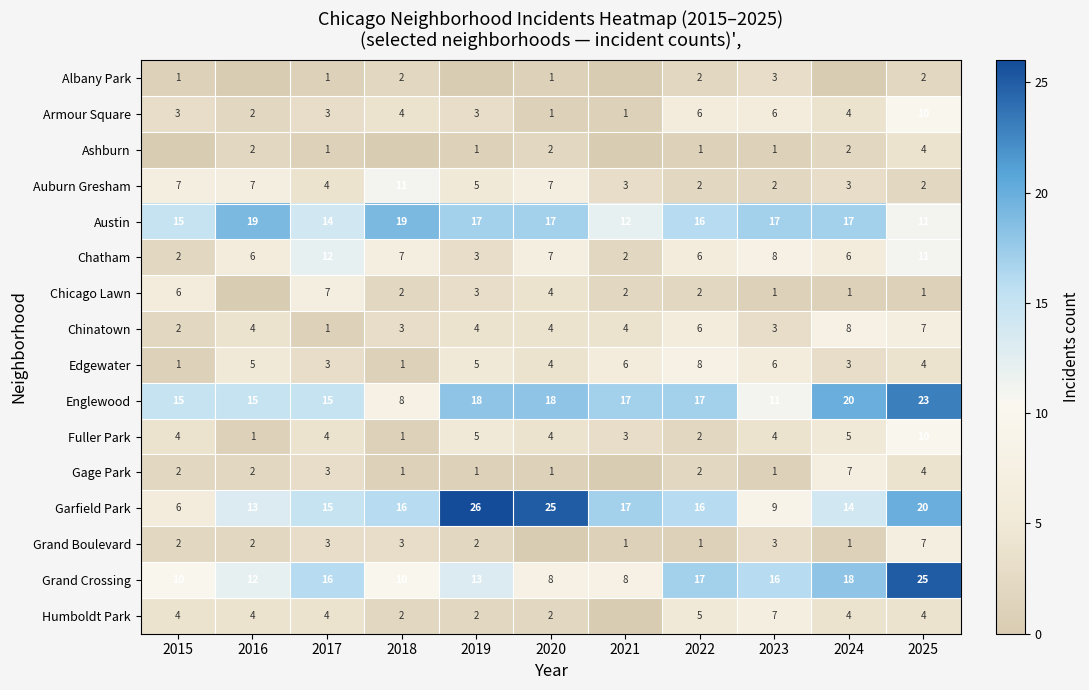

What is the highest value of the Fuller Park series?

10